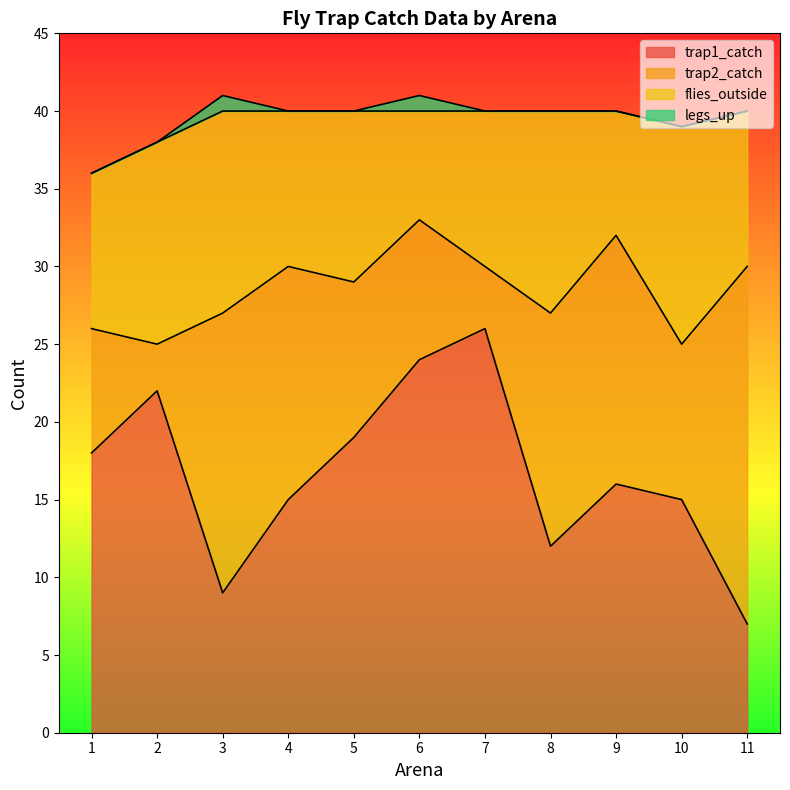

At which label does trap1_catch reach its minimum?

11